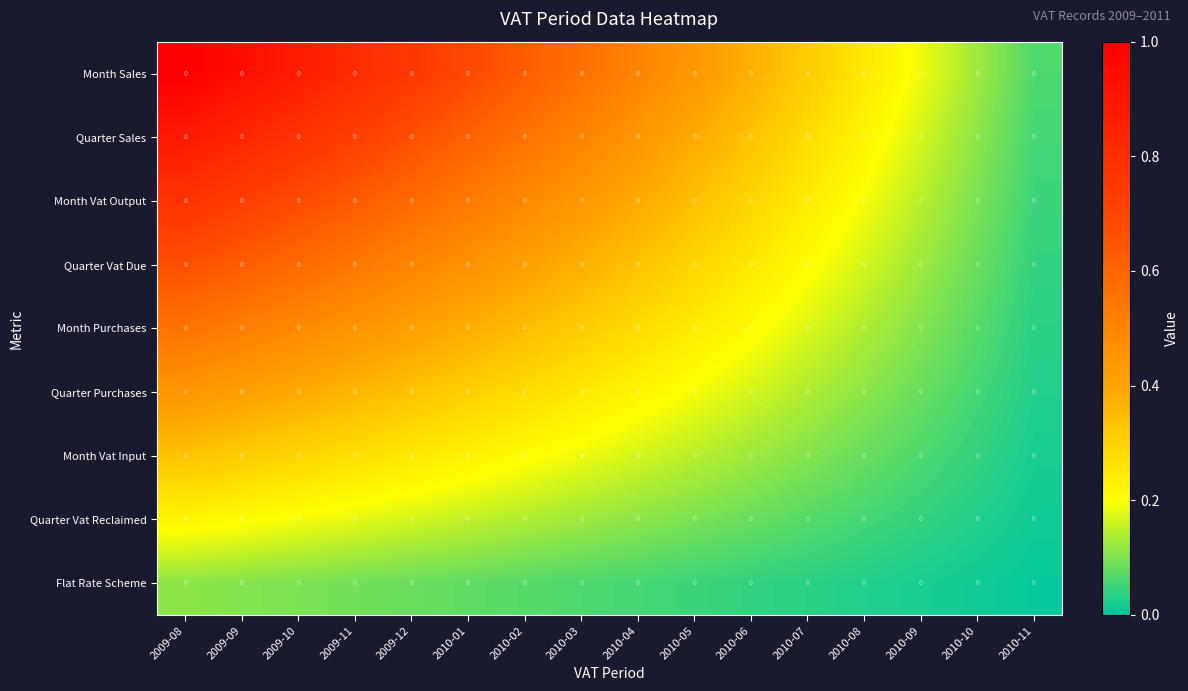

Between 2009-09 and 2010-09, which series saw the biggest shift?

Month Sales